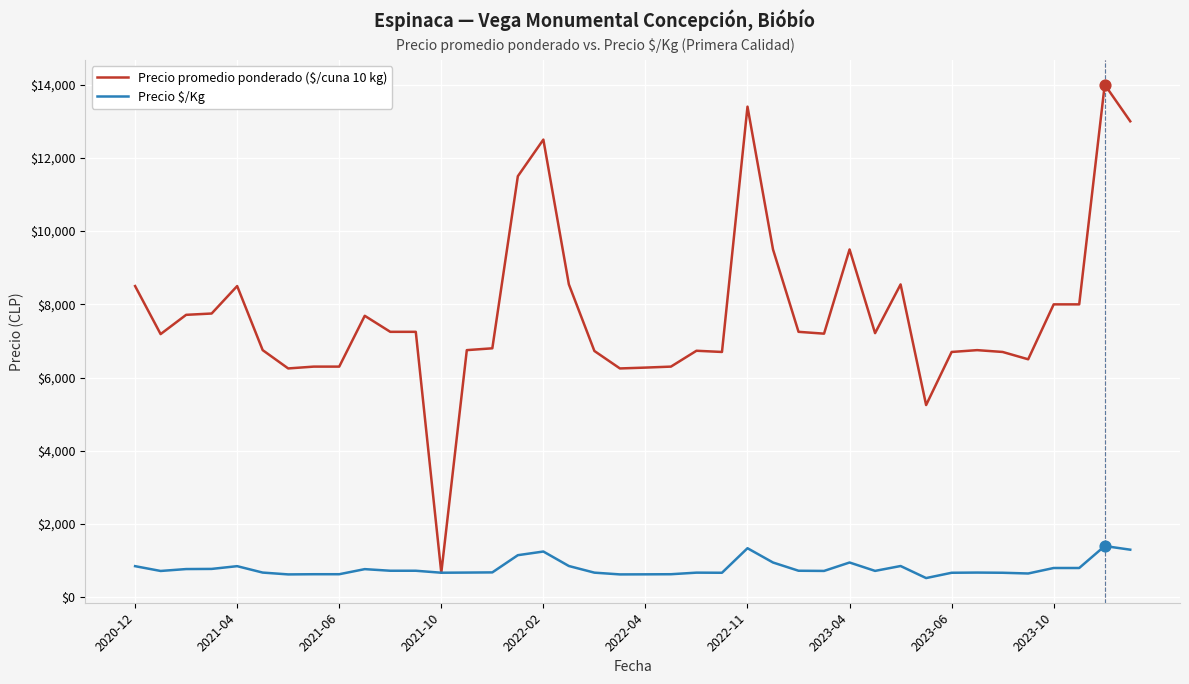

Which series has the largest total across all categories?

Precio promedio ponderado ($/cuna 10 kg)